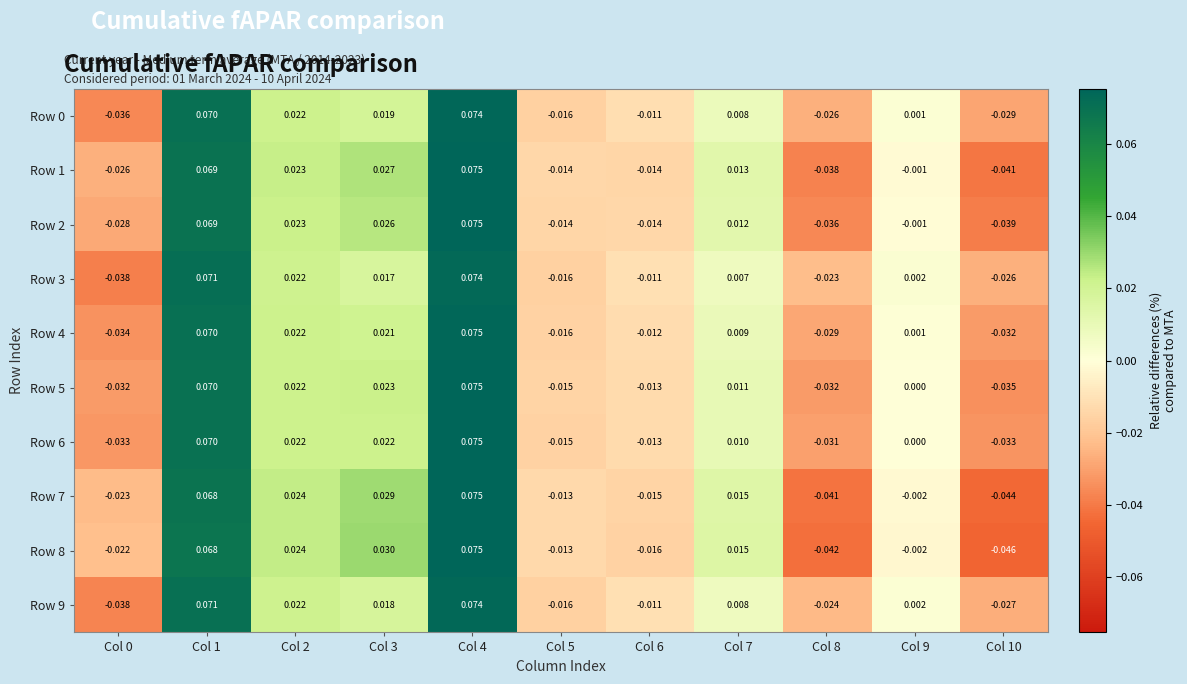

Is the value of Row 4 at Col 6 greater than the value of Row 3 at Col 0?

Yes